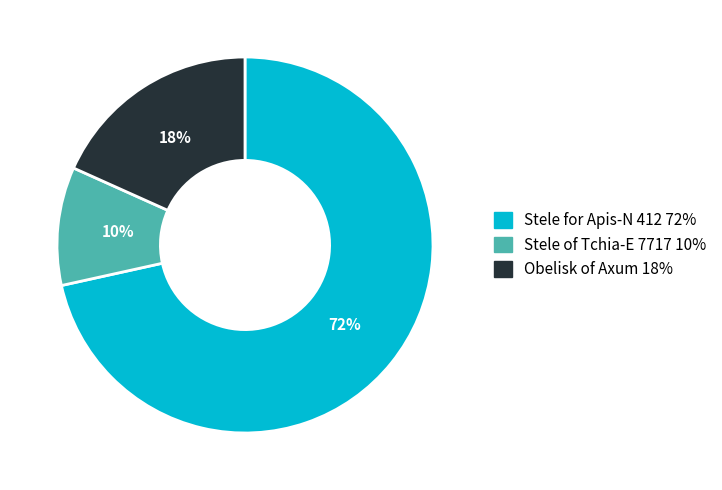

Which category has the biggest portion of the pie?

Stele for Apis-N 412